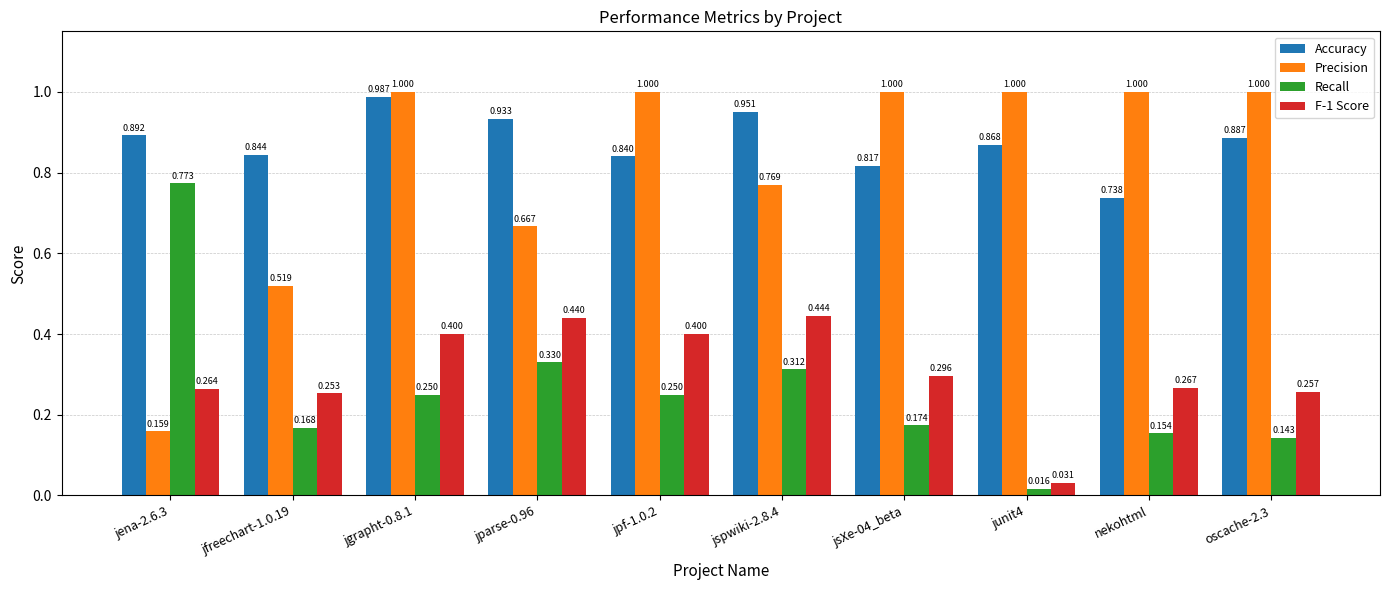

Which category has the lowest value in the Precision series?

jena-2.6.3